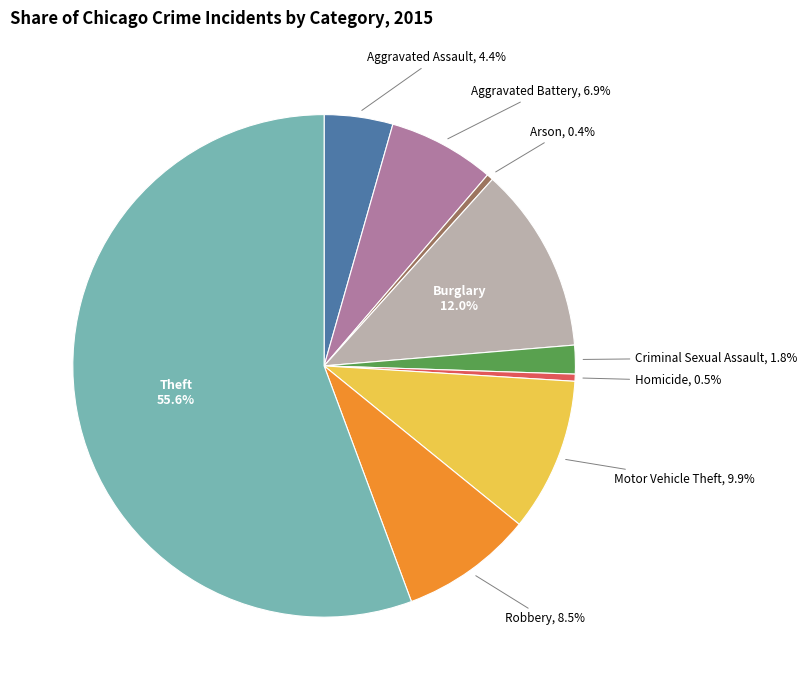

Is there any slice that represents more than half of the pie?

Yes